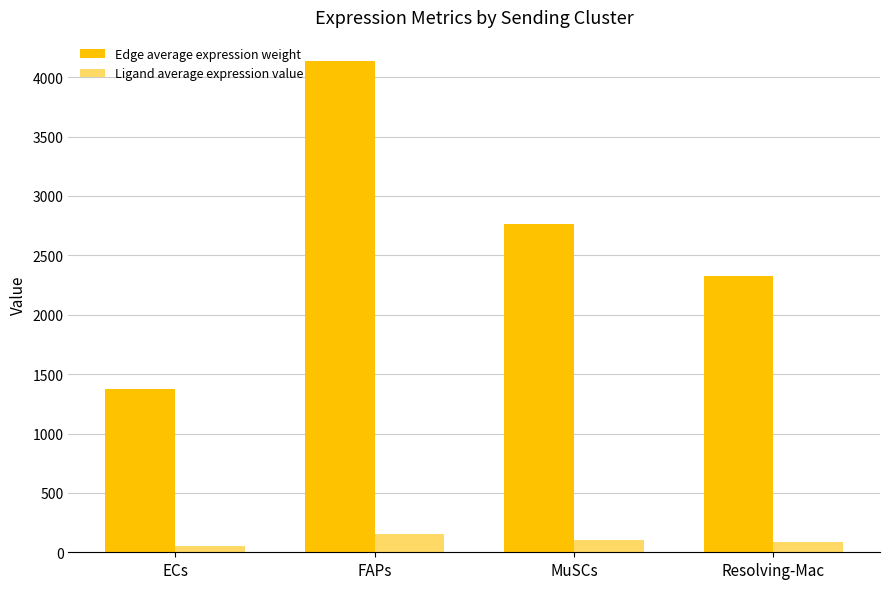

The value of Edge average expression weight at MuSCs is 2765.1. True or false?

True